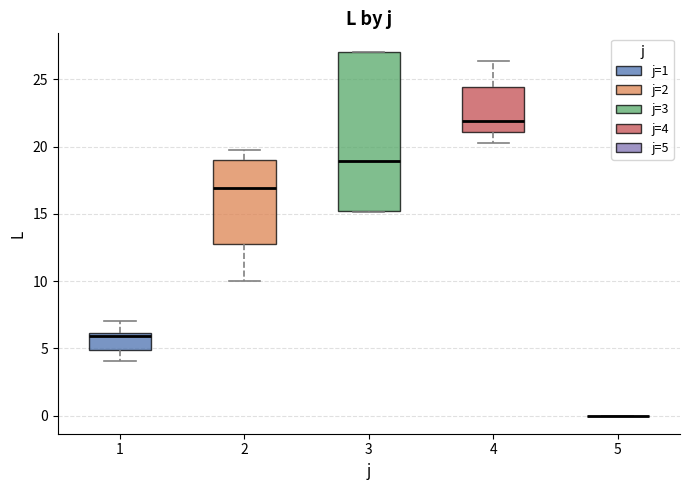

Reading left to right, transcribe this box plot: for each box, give where its median line is, the range the box spans, and where its two whiskers end, as read against the y-axis. The values are not printed on the chart, so give them approximately, as read against the axis.

1: median 6.0 (just below the box's upper edge), box 5.0 to 6.0, whiskers 4.0 to 7.0
2: median 17.0, box 13.0 to 19.0, whiskers 10.0 to 20.0
3: median 19.0, box 15.0 to 27.0, whiskers 15.0 to 27.0
4: median 22.0, box 21.0 to 24.5, whiskers 20.5 to 26.5
5: box collapsed to a line at 0.0, whiskers 0.0 to 0.0